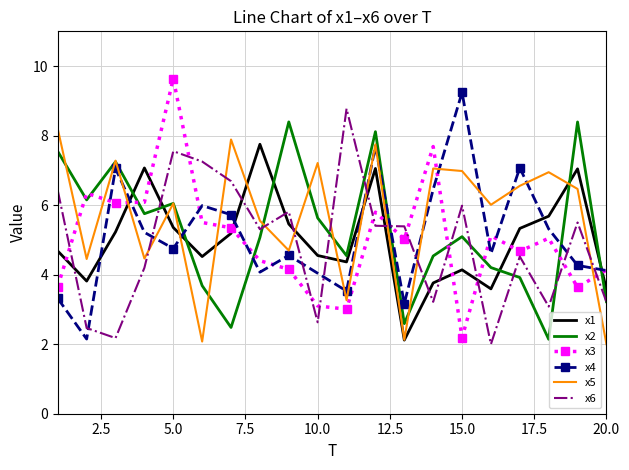

Which series has the largest total across all categories?

x5